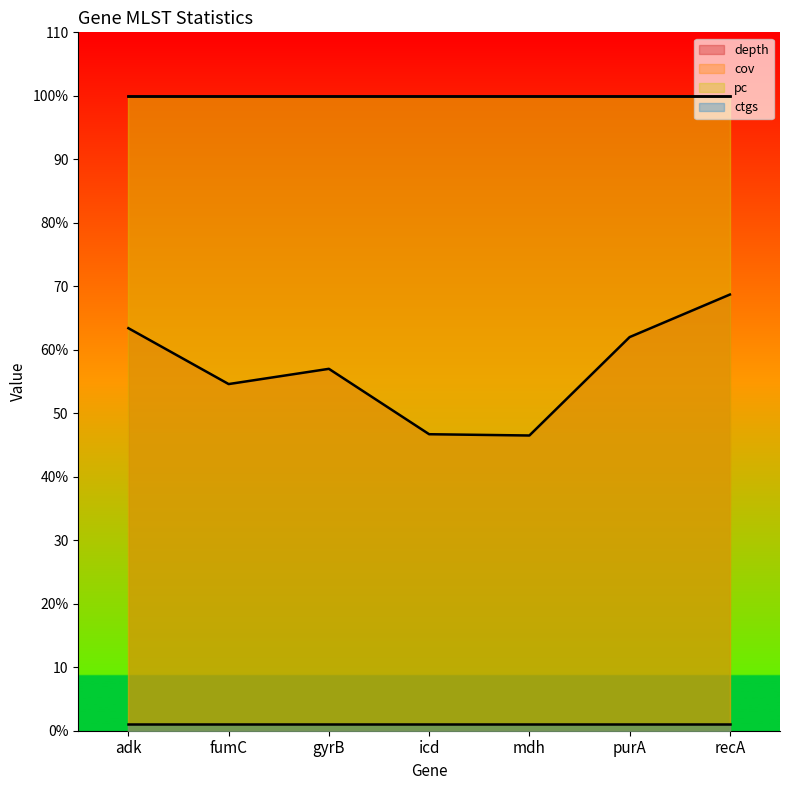

True or false: depth and cov cross at least once.

False